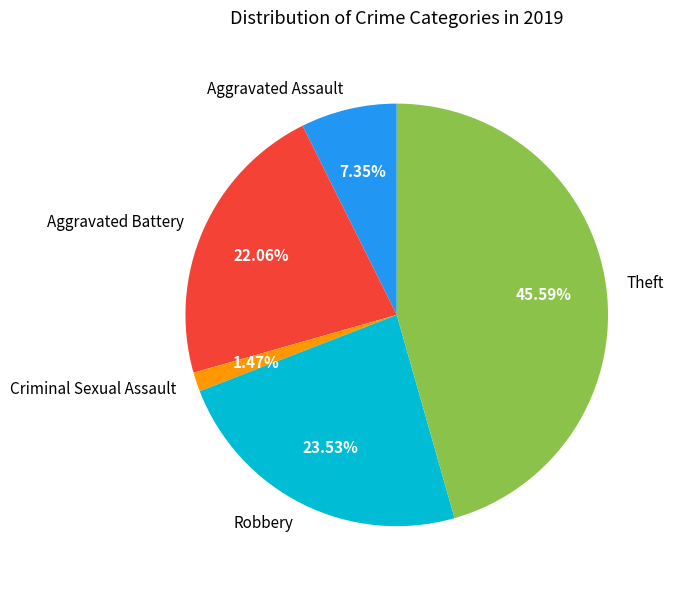

Between Robbery and Aggravated Assault, which is larger?

Robbery